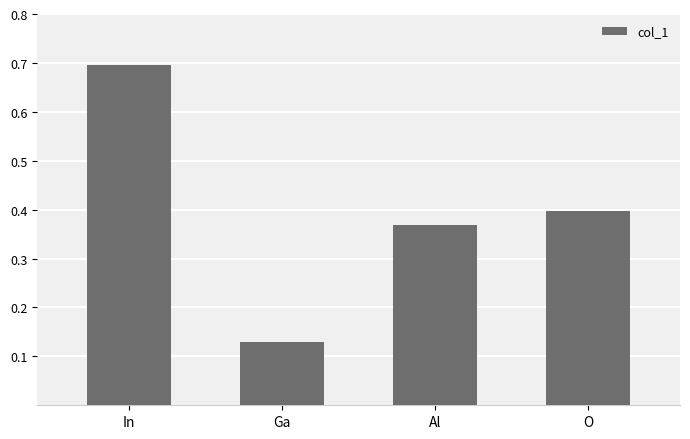

How many bars are there in total?

4